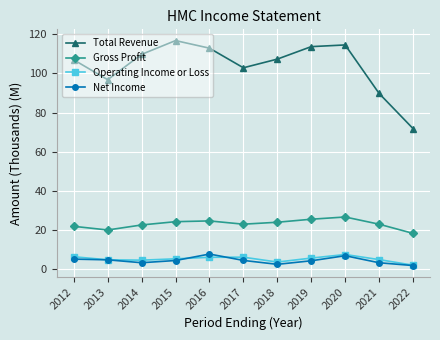

What is the difference between the Total Revenue values at 2022 and 2020?

42.7